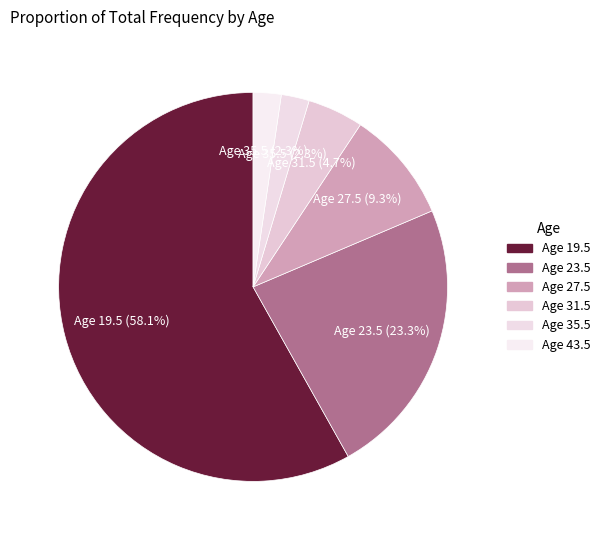

How many slices are in this pie chart?

6